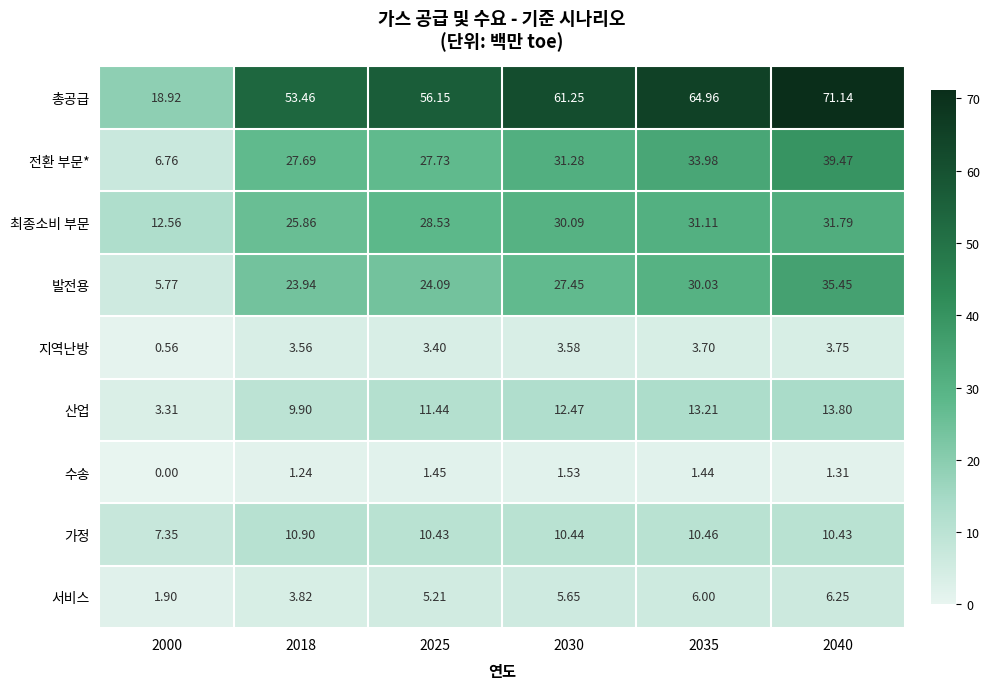

List the series in order of their peak value, lowest first.

수송, 지역난방, 서비스, 가정, 산업, 최종소비 부문, 발전용, 전환 부문*, 총공급